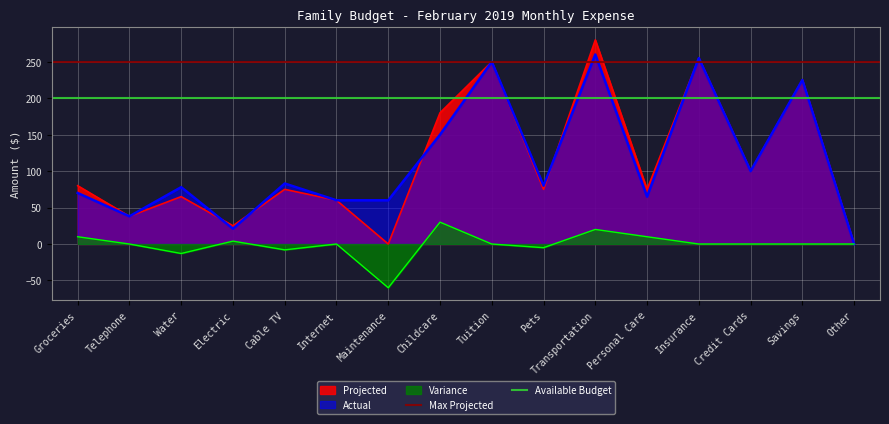

Is the value of Variance at Electric greater than the value of Actual at Pets?

No